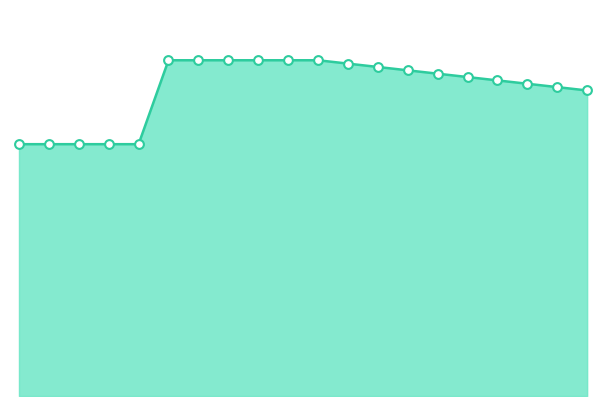

What is the total value across all series at 2?

6.0